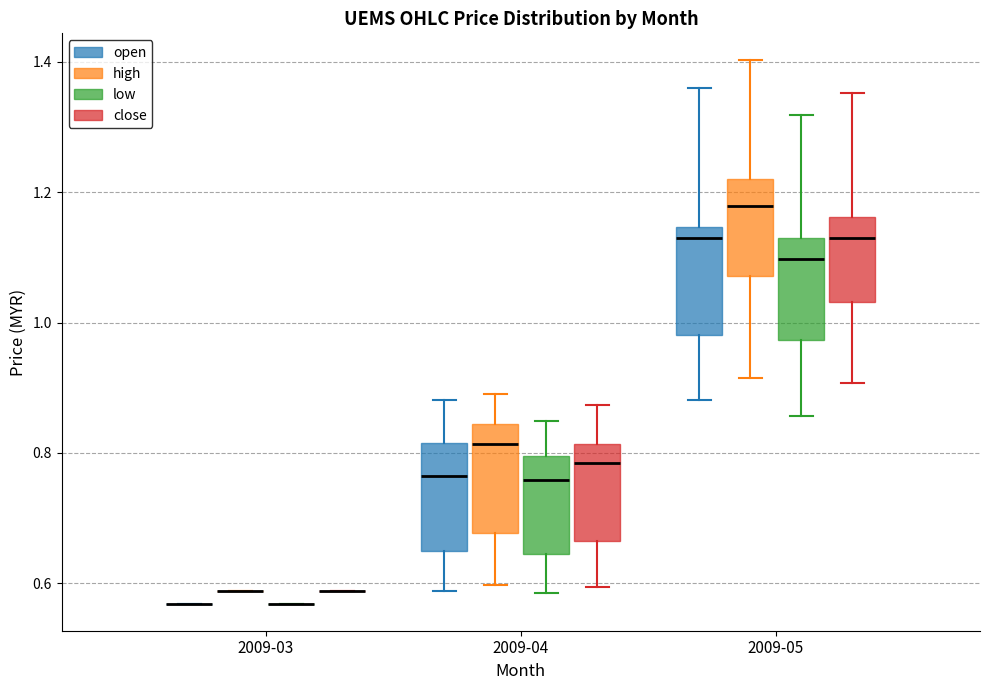

Reading left to right, read every box against the y-axis: the position of its median line, the range the box covers, and the ends of its whiskers. The values are not printed on the chart, so give them approximately, as read against the axis.

2009-03 (open): box collapsed to a line at 0.56, whiskers 0.56 to 0.56
2009-03 (high): box collapsed to a line at 0.58, whiskers 0.58 to 0.58
2009-03 (low): box collapsed to a line at 0.56, whiskers 0.56 to 0.56
2009-03 (close): box collapsed to a line at 0.58, whiskers 0.58 to 0.58
2009-04 (open): median 0.76, box 0.64 to 0.82, whiskers 0.58 to 0.88
2009-04 (high): median 0.82, box 0.68 to 0.84, whiskers 0.60 to 0.90
2009-04 (low): median 0.76, box 0.64 to 0.80, whiskers 0.58 to 0.84
2009-04 (close): median 0.78, box 0.66 to 0.82, whiskers 0.60 to 0.88
2009-05 (open): median 1.14 (just below the box's upper edge), box 0.98 to 1.14, whiskers 0.88 to 1.36
2009-05 (high): median 1.18, box 1.08 to 1.22, whiskers 0.92 to 1.40
2009-05 (low): median 1.10, box 0.98 to 1.14, whiskers 0.86 to 1.32
2009-05 (close): median 1.14, box 1.04 to 1.16, whiskers 0.90 to 1.36